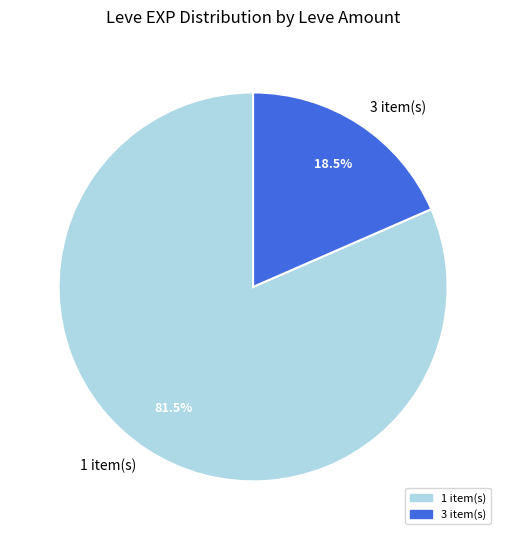

Count the number of slices in the pie.

2